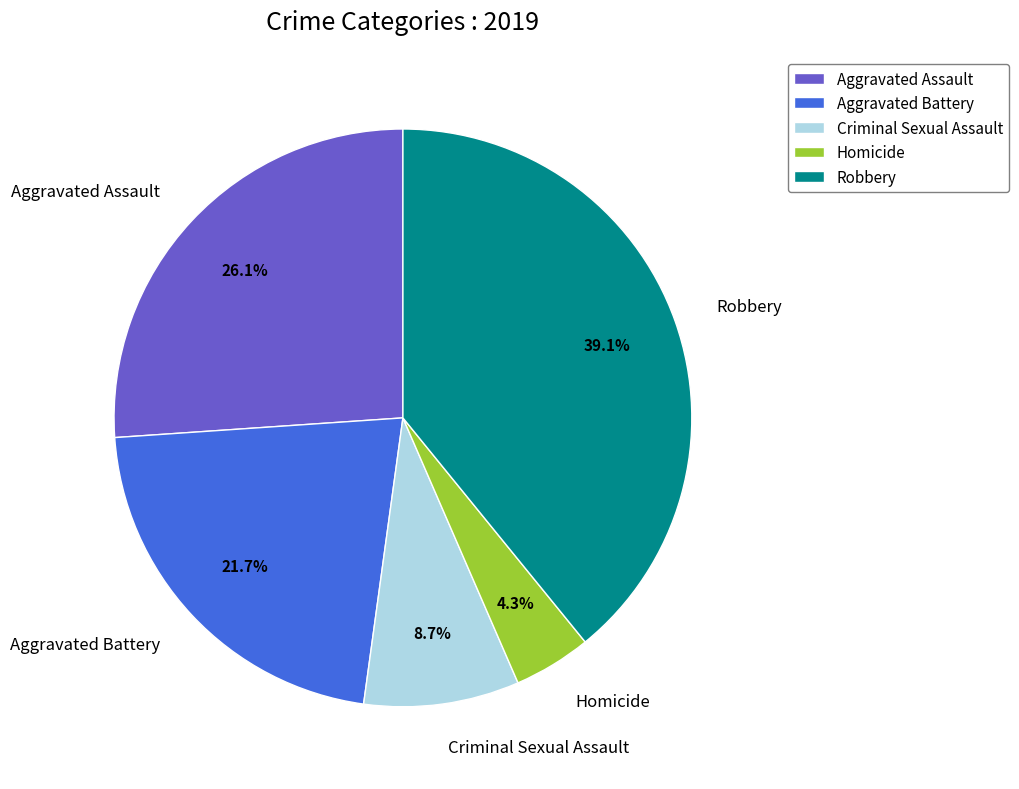

Rank the categories by value from lowest to highest.

Homicide, Criminal Sexual Assault, Aggravated Battery, Aggravated Assault, Robbery